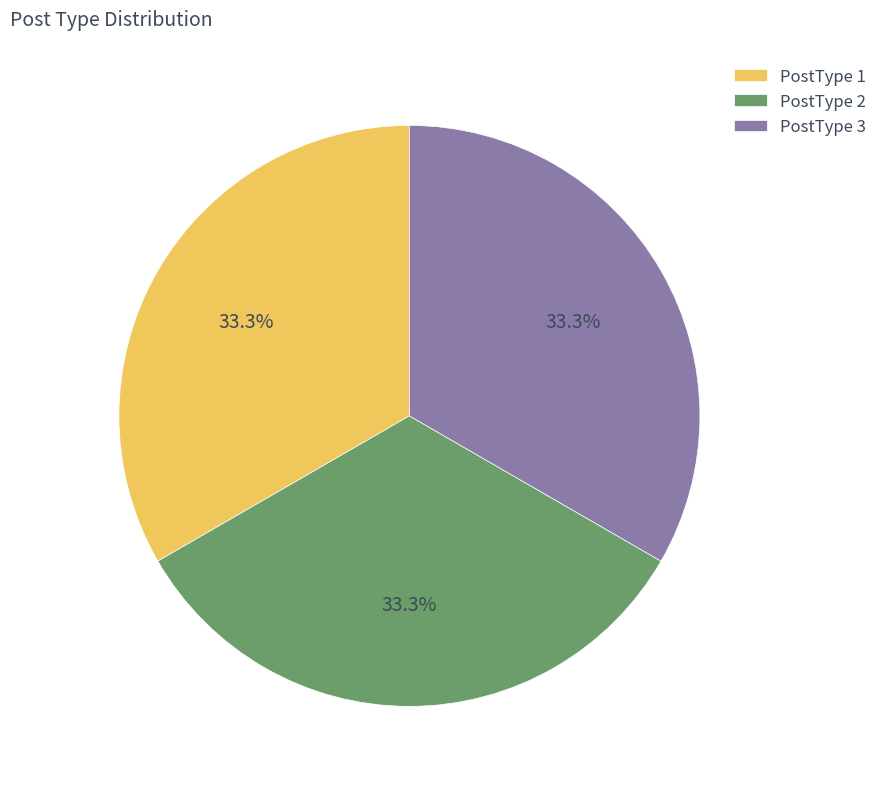

How many segments does this pie chart have?

3